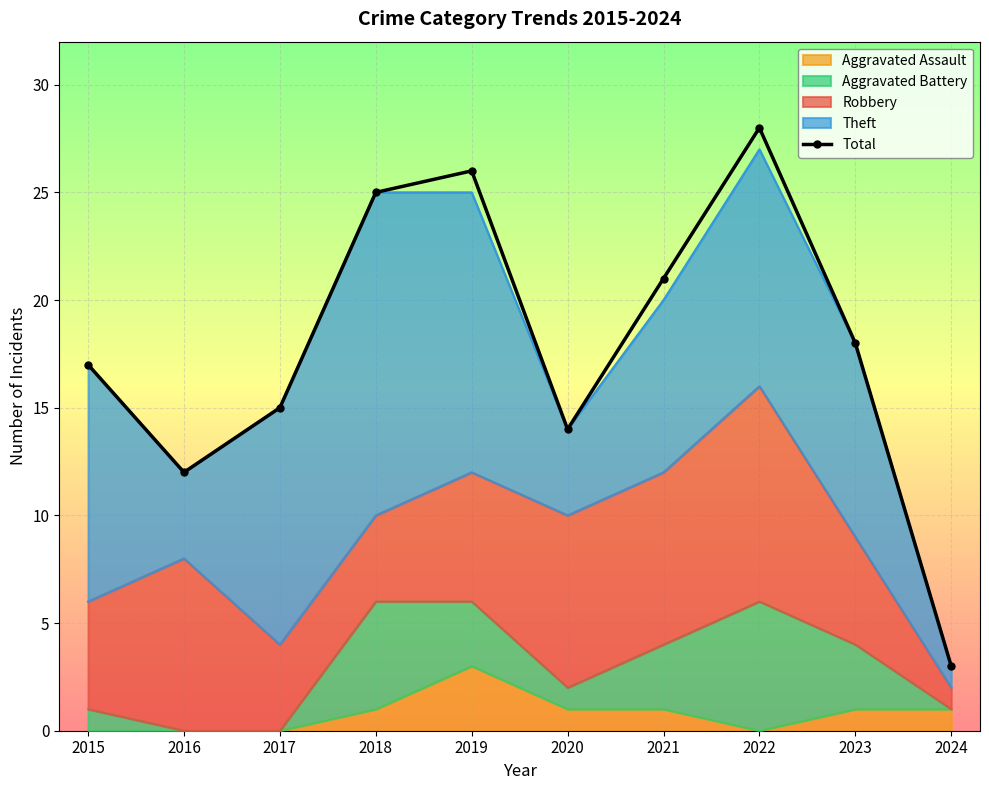

What is the maximum value shown in the chart?

28